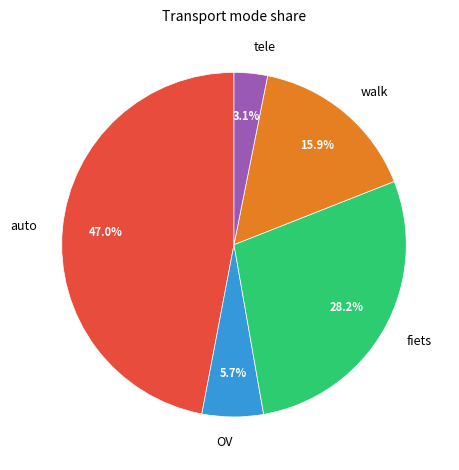

Does any single category account for the majority?

No